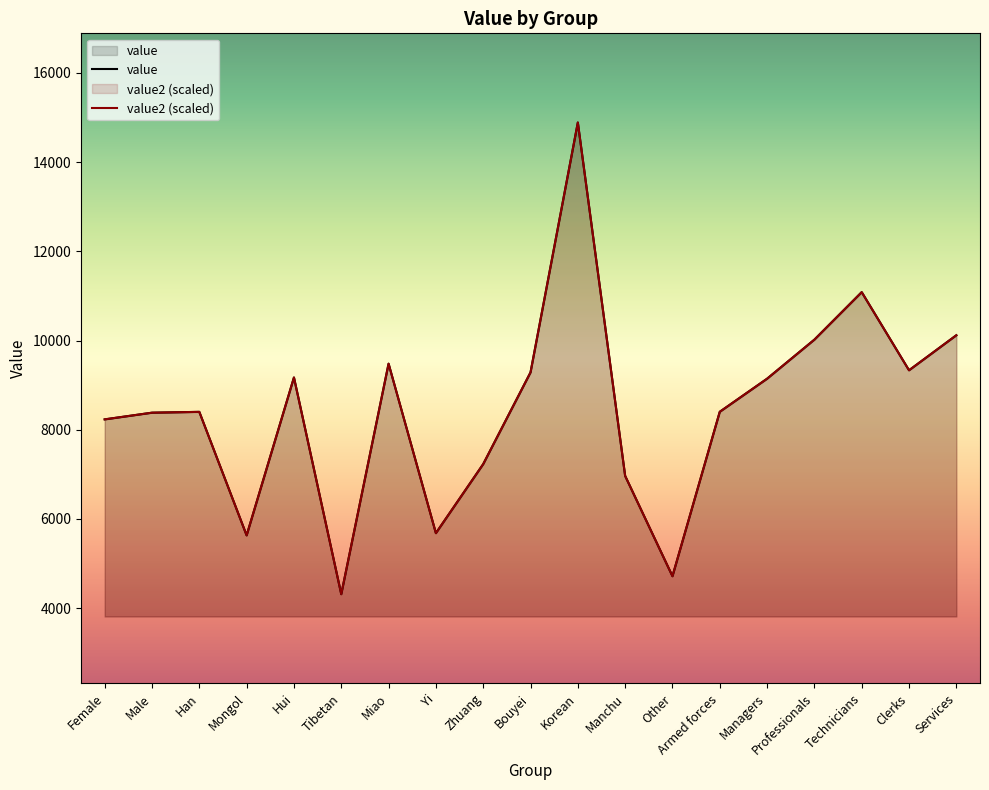

Which series has the largest total across all categories?

value